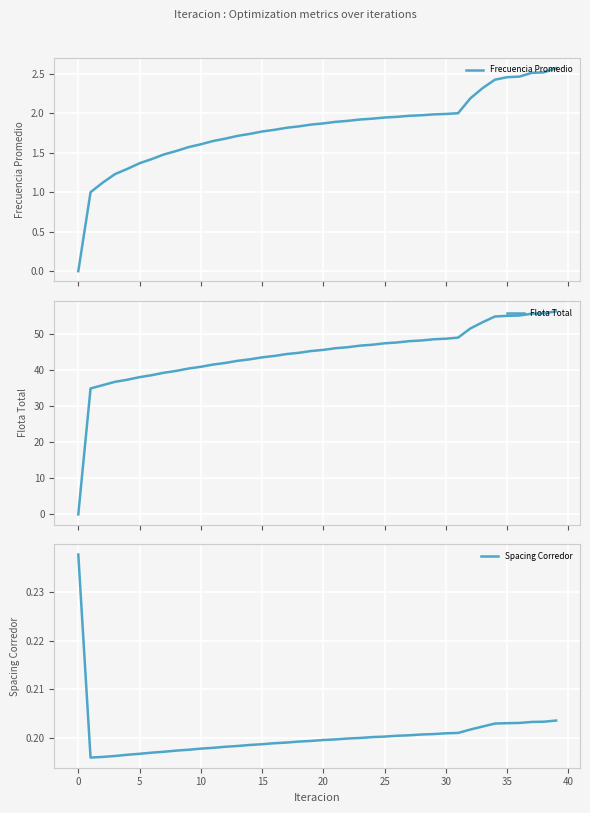

What is the highest value of the Flota Total series?

56.2